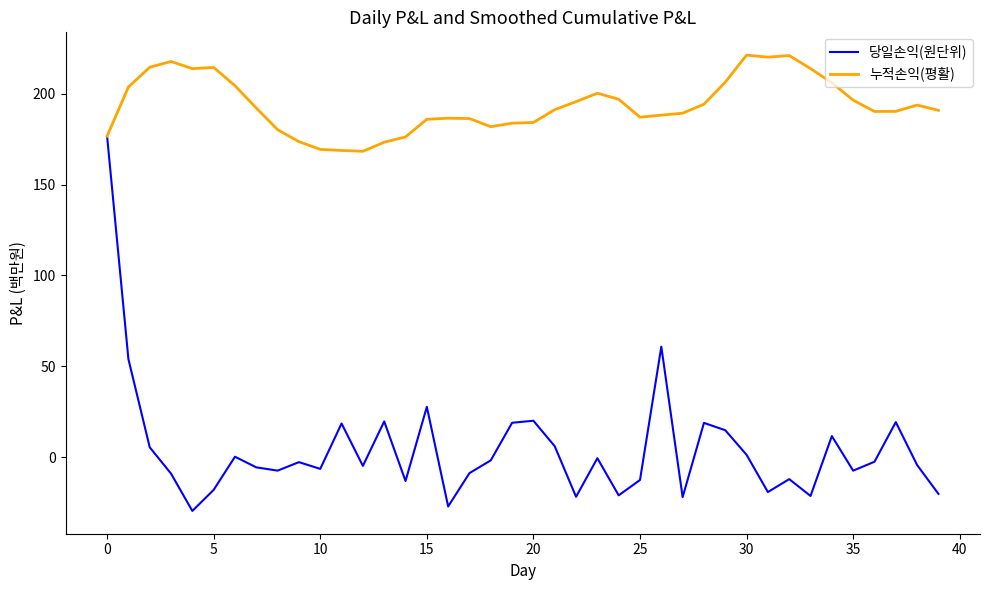

Rank the series by their maximum value, from highest to lowest.

누적손익(평활), 당일손익(원단위)